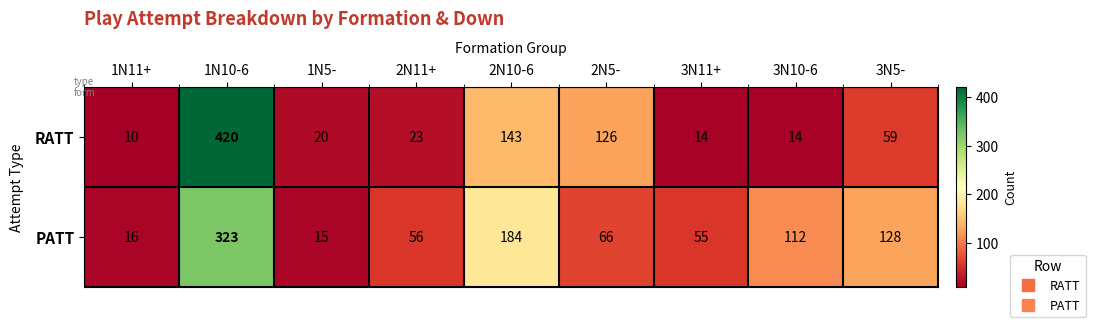

What is the average value of the PATT series?

106